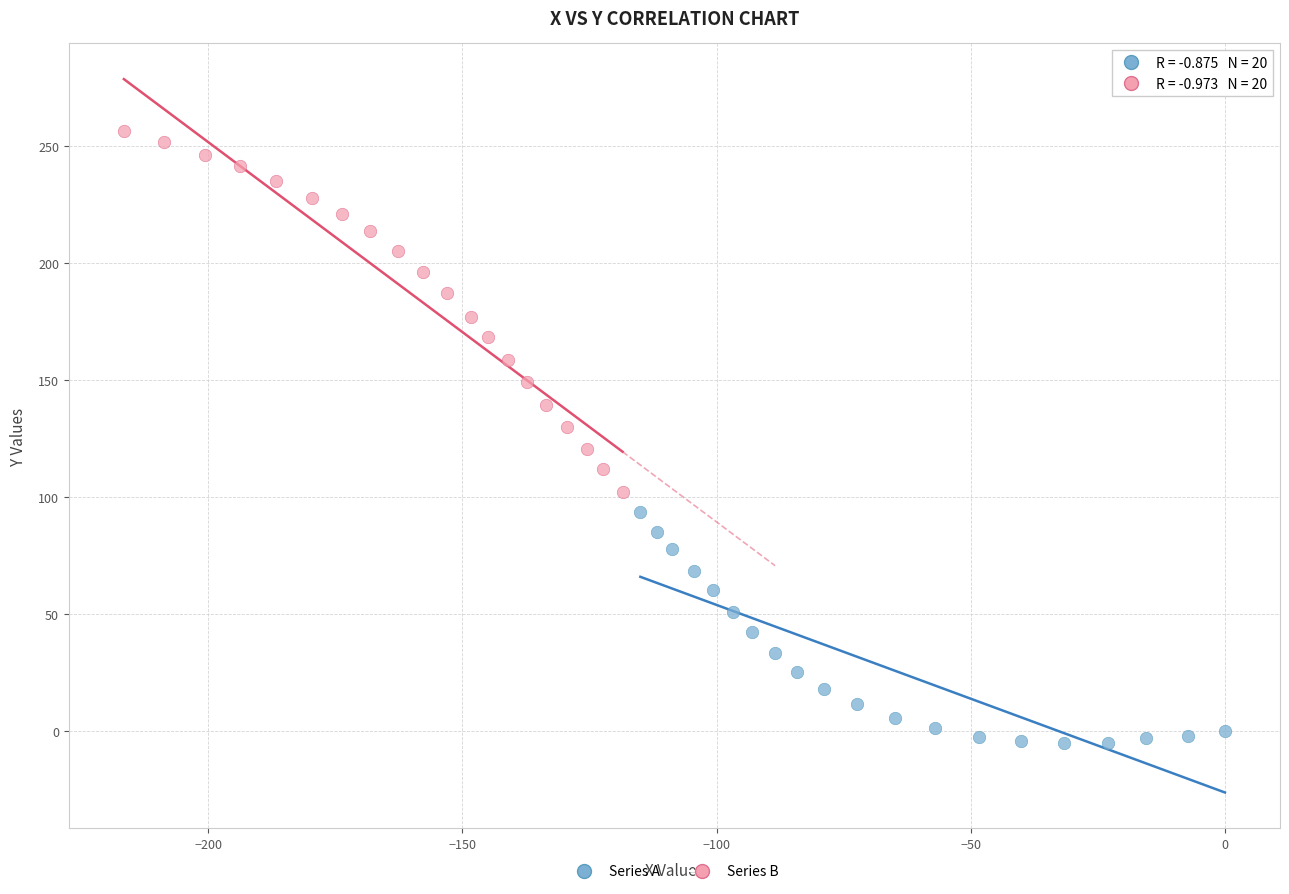

Which series contains the lowest Y value?

Series A